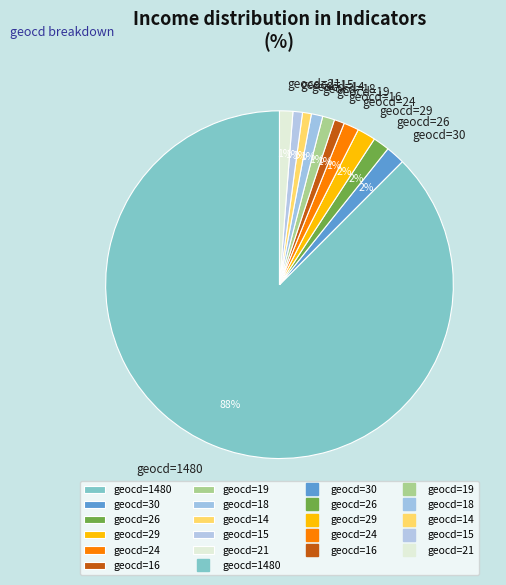

What is the largest slice in the pie chart?

geocd=1480